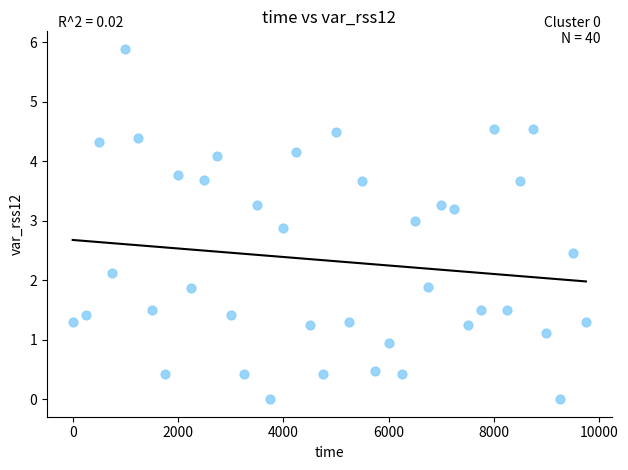

What is the range of Y values (max minus min)?

5.9